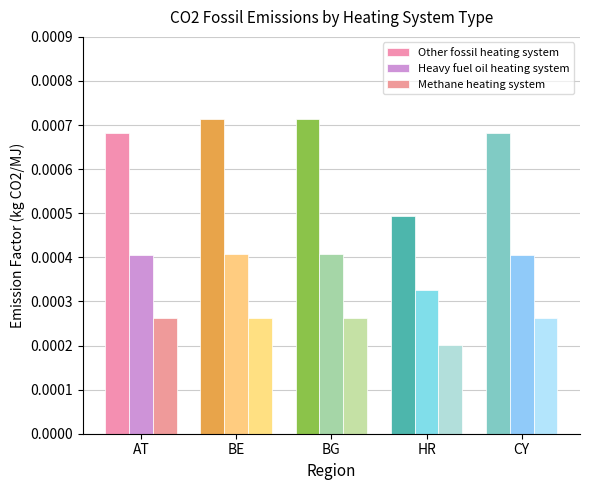

Where is Heavy fuel oil heating system nearest to the value 0?

HR